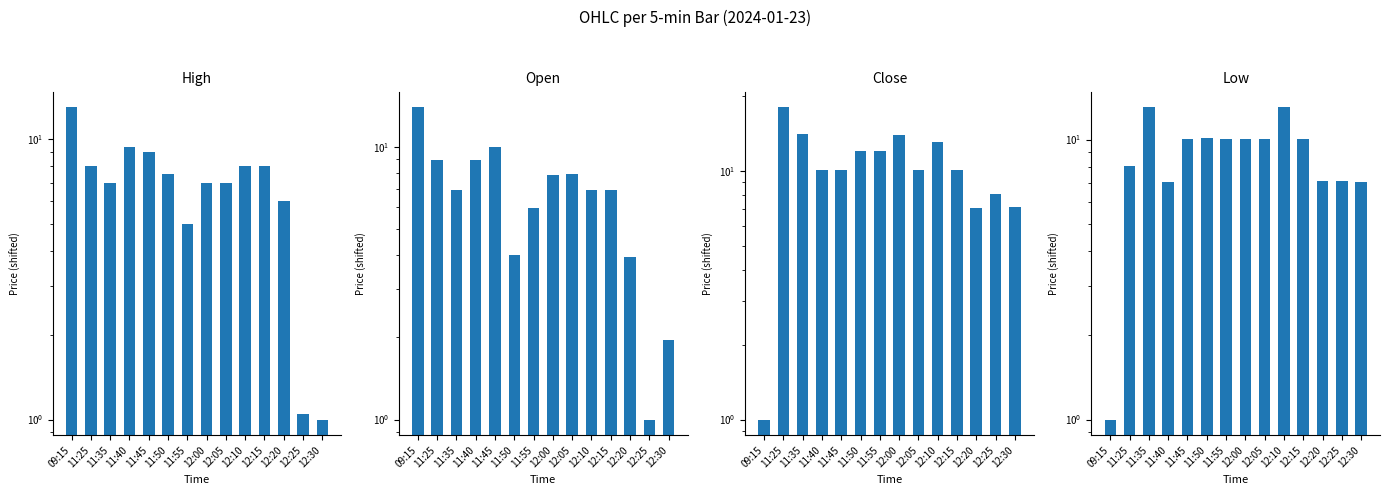

Between 12:15 and 12:20, which is larger?

12:15